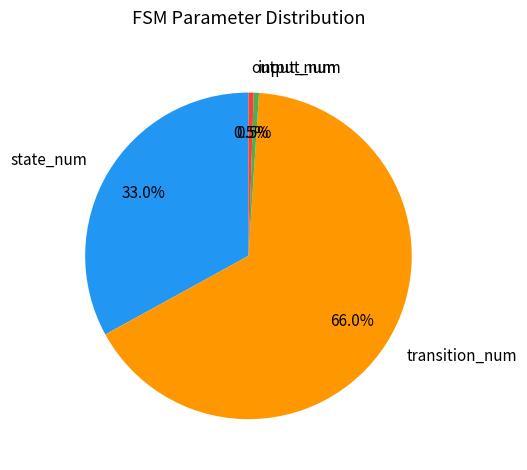

What percentage is NOT represented by input_num?

99.5%